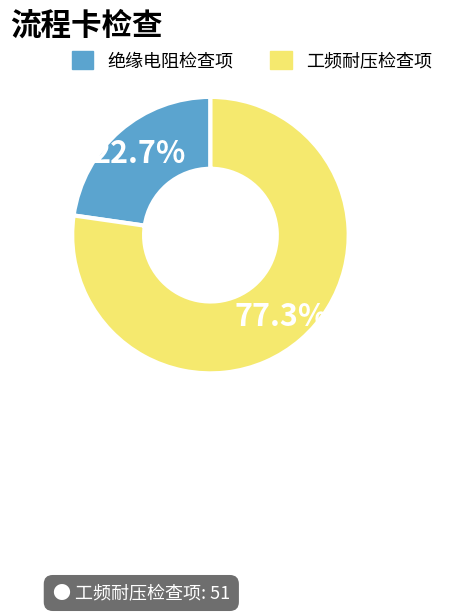

Is there a majority slice in this chart?

Yes